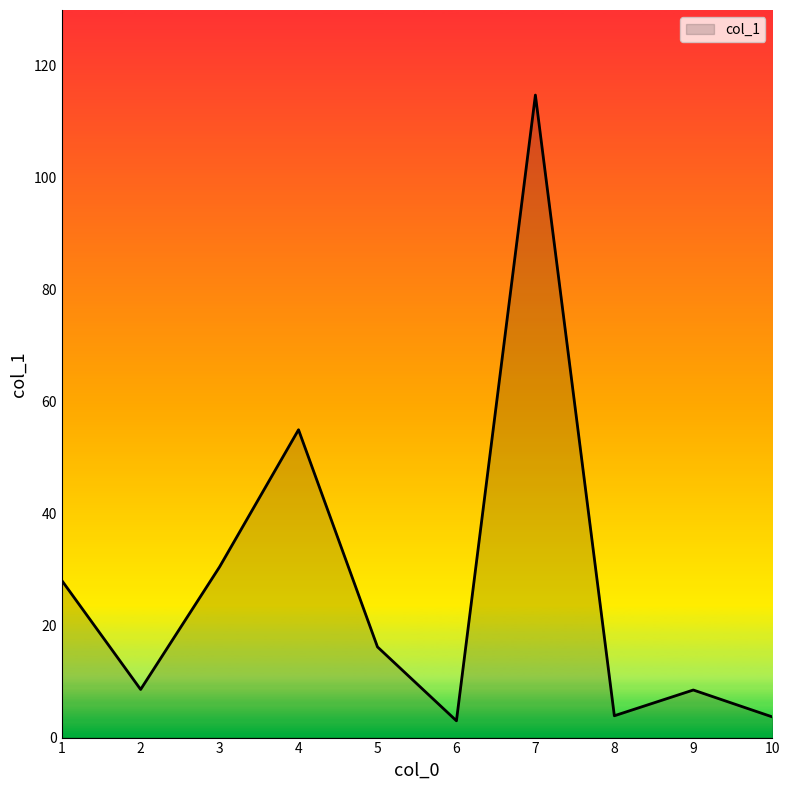

What is the difference between the values at 1 and 7?

86.7